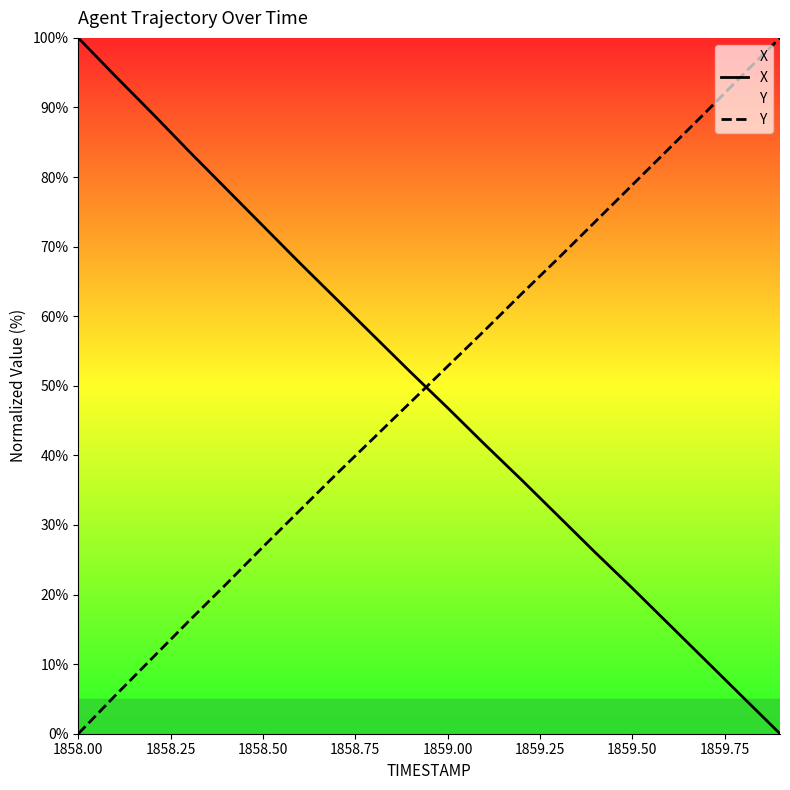

What is the highest value of the X series?

100.0